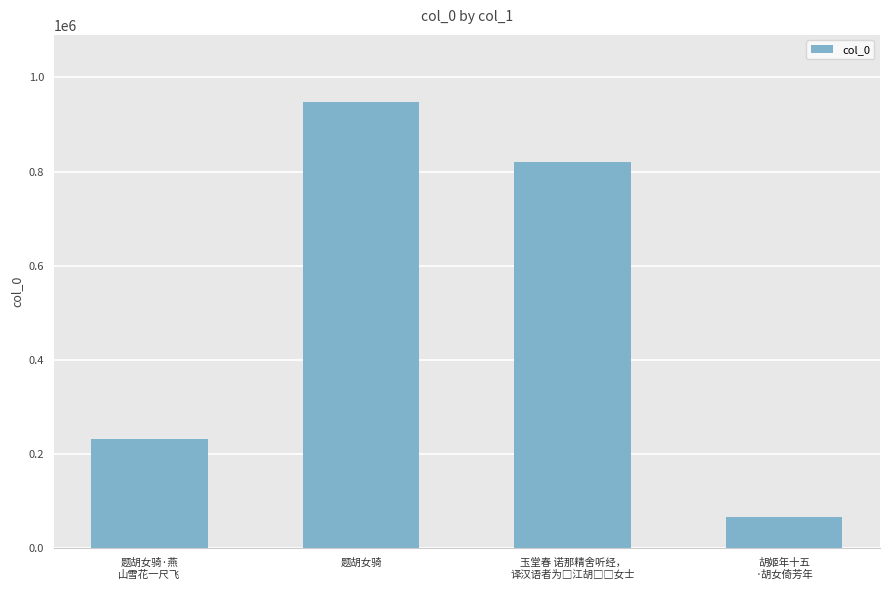

What is the minimum value shown in the chart?

65900